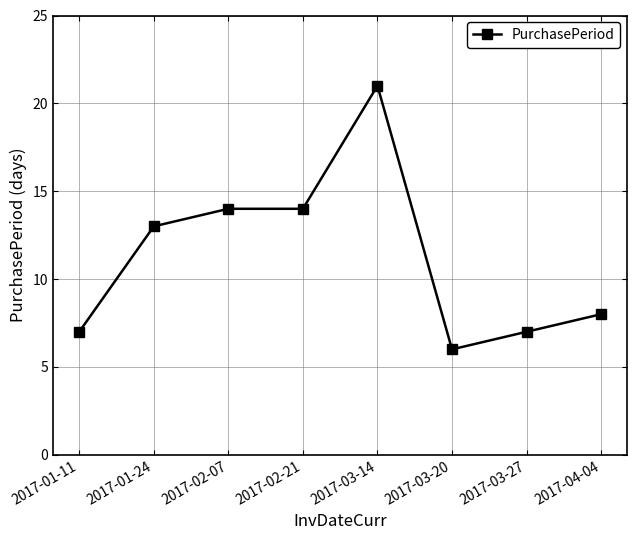

How many data points are less than 13?

4